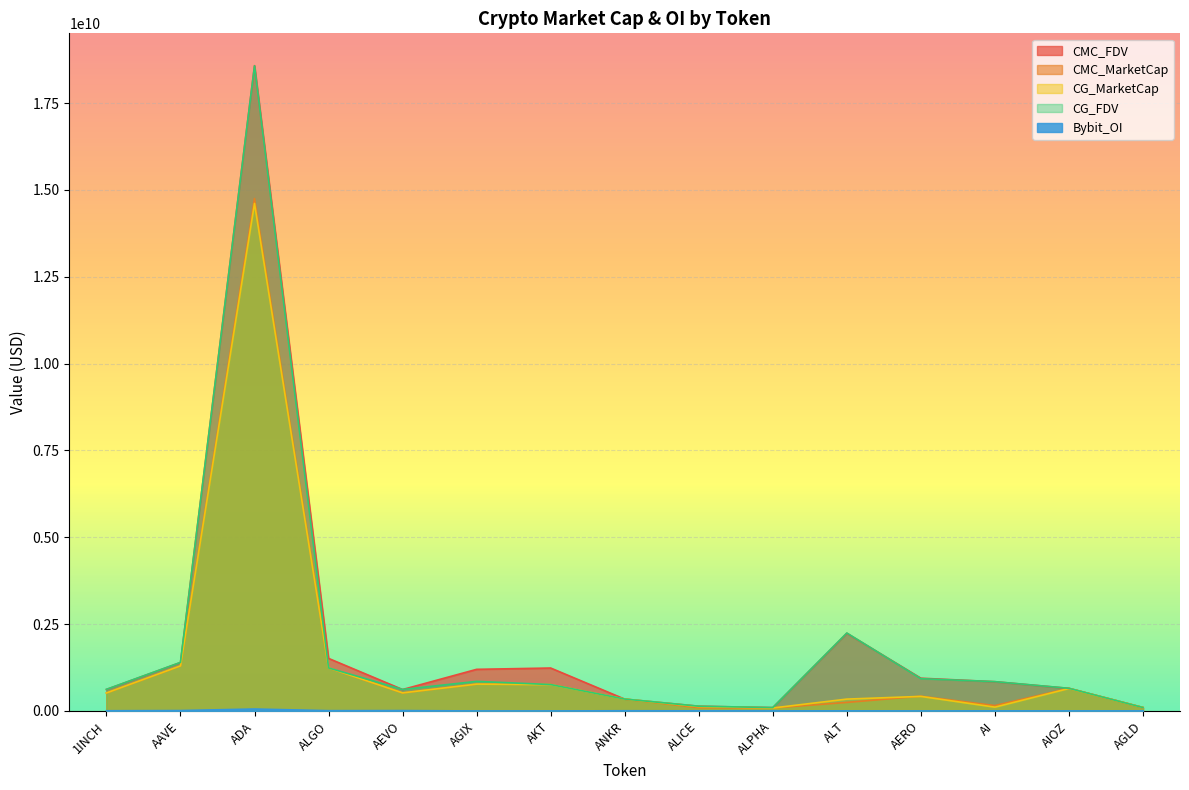

Reading left to right, list all the values displayed in this chart.

CMC_FDV: 619065138.2	1394203304.5	18581515210.2	1513038158.5	617259453.0	1198134331.3	1235766391.8	340646643.5	136296642.6	96585244.0	2236373430.3	943252778.3	842170959.4	650616609.5	98411436.9
CMC_MarketCap: 516597191.7	1294026656.9	14753656858.0	1237889341.2	518755059.9	771165170.3	765768540.0	340646643.5	92563592.8	85284770.4	246001077.3	425075632.8	155538449.1	650616609.5	98411436.9
CG_MarketCap: 518378887.0	1297639968.0	14613097642.0	1239478278.0	520320876.0	772527335.0	757991424.0	342783355.0	125635116.0	85482037.0	341296320.0	419040109.0	109685022.0	646123896.0	98584055.0
CG_FDV: 621200236.0	1398096339.0	18574613475.0	1239478271.0	619122596.0	851918028.0	760026814.0	342783355.0	136436326.0	96808649.0	2244140189.0	929882212.0	843730937.0	651574045.0	98584055.0
Bybit_OI: 5533183.0	11277047.0	55451148.0	8258684.0	10536236.0	0.0	0.0	5638283.0	3598534.0	1177794.0	2902110.0	0.0	2336169.0	1557531.0	1120195.0